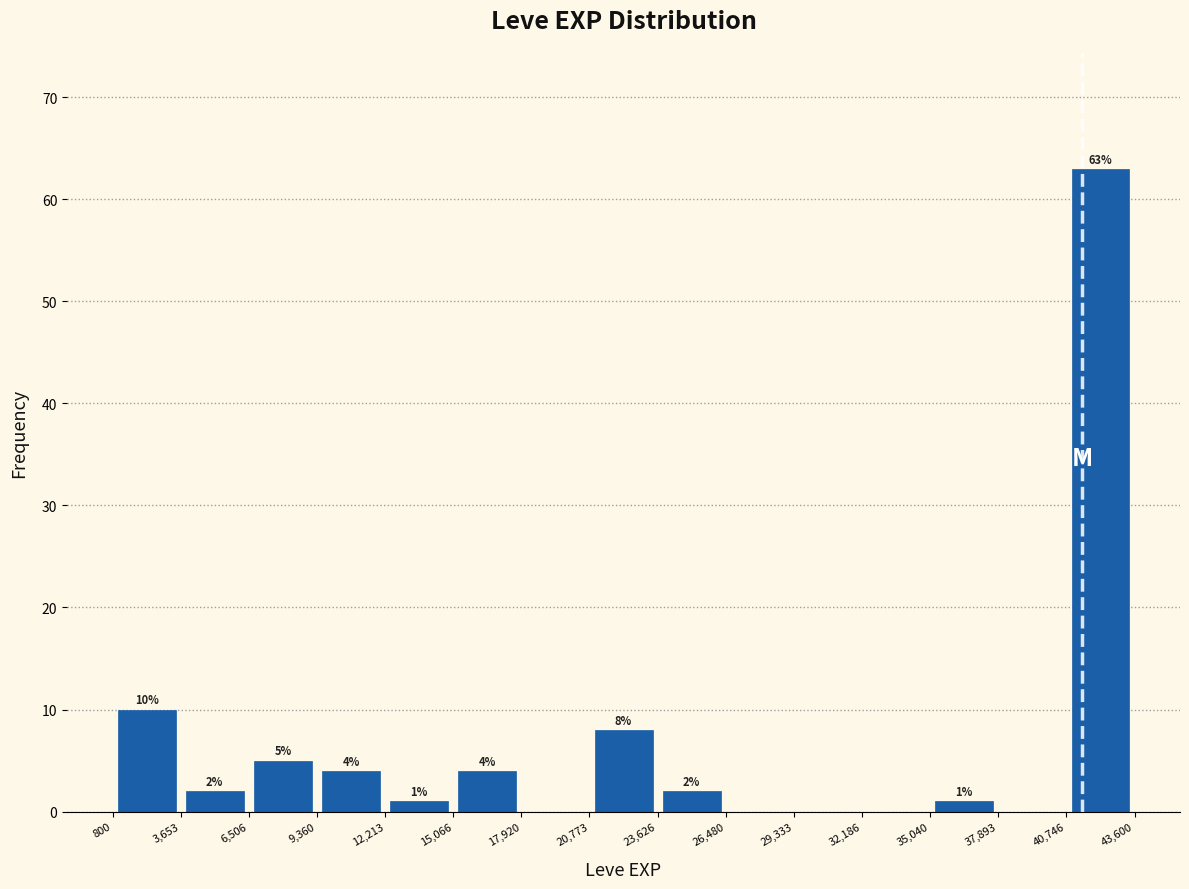

Which range on the x-axis has the tallest bar?

40,746 to 43,600